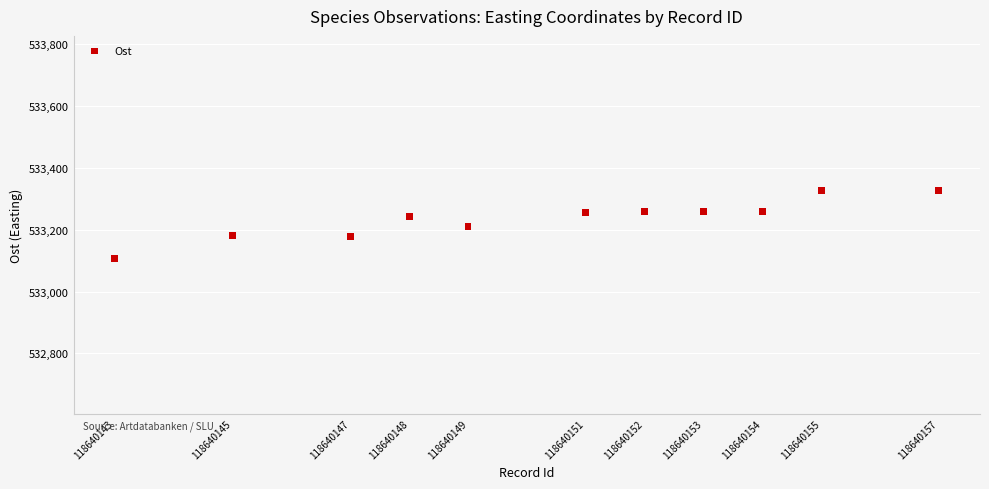

What is the average X value?

118640150